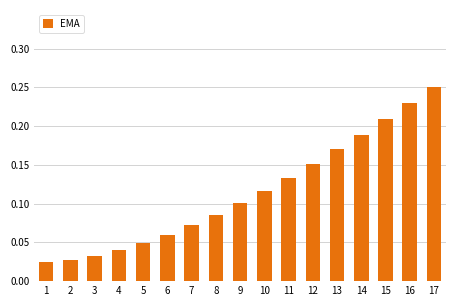

The value at 7 is 0.1. True or false?

True